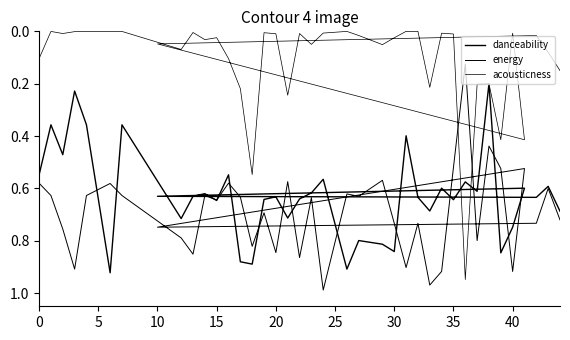

At which category does acousticness reach its first local valley?

5